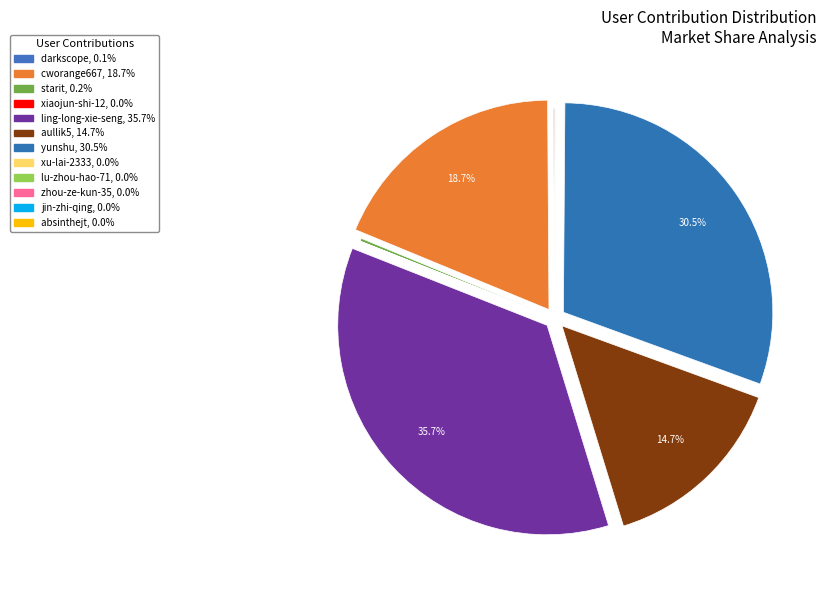

To the nearest percent, what is the average slice percentage?

8%